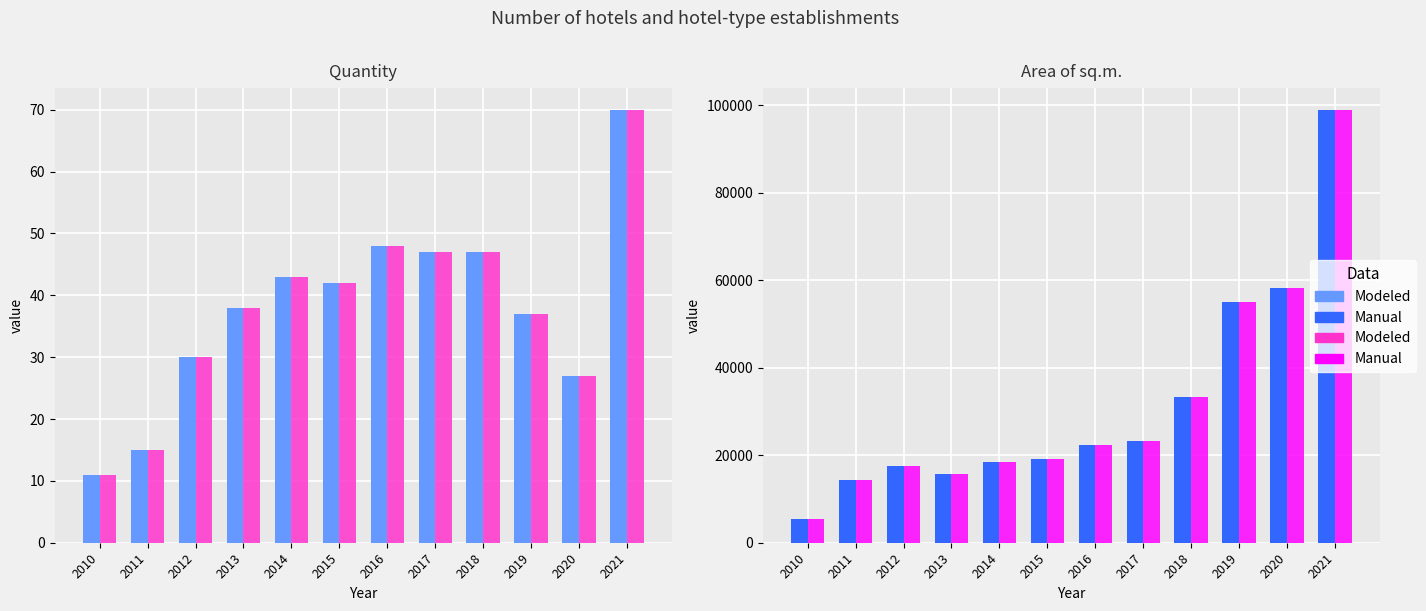

Which series has the largest total across all categories?

Area sq.m. (Modeled)